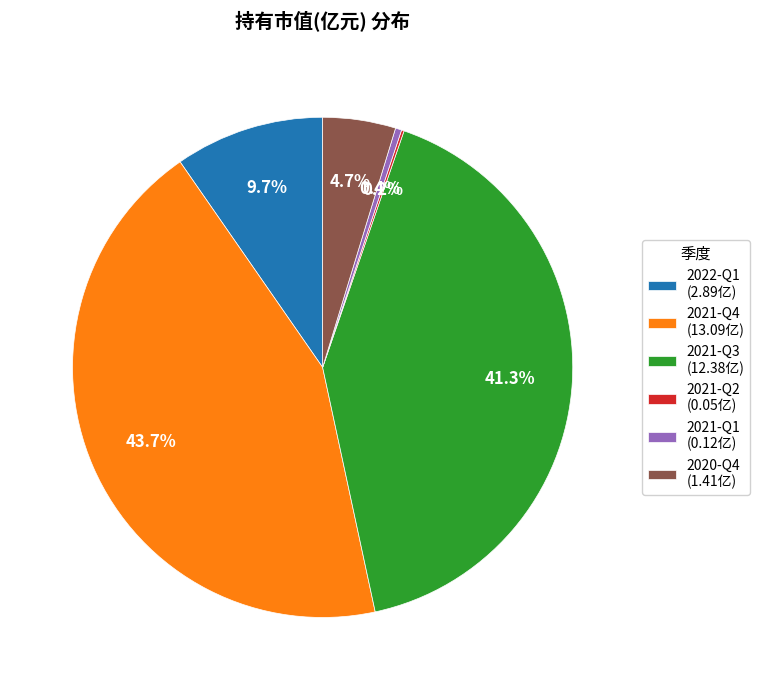

Does 2020-Q4 (1.41亿) represent more than half of the total?

No